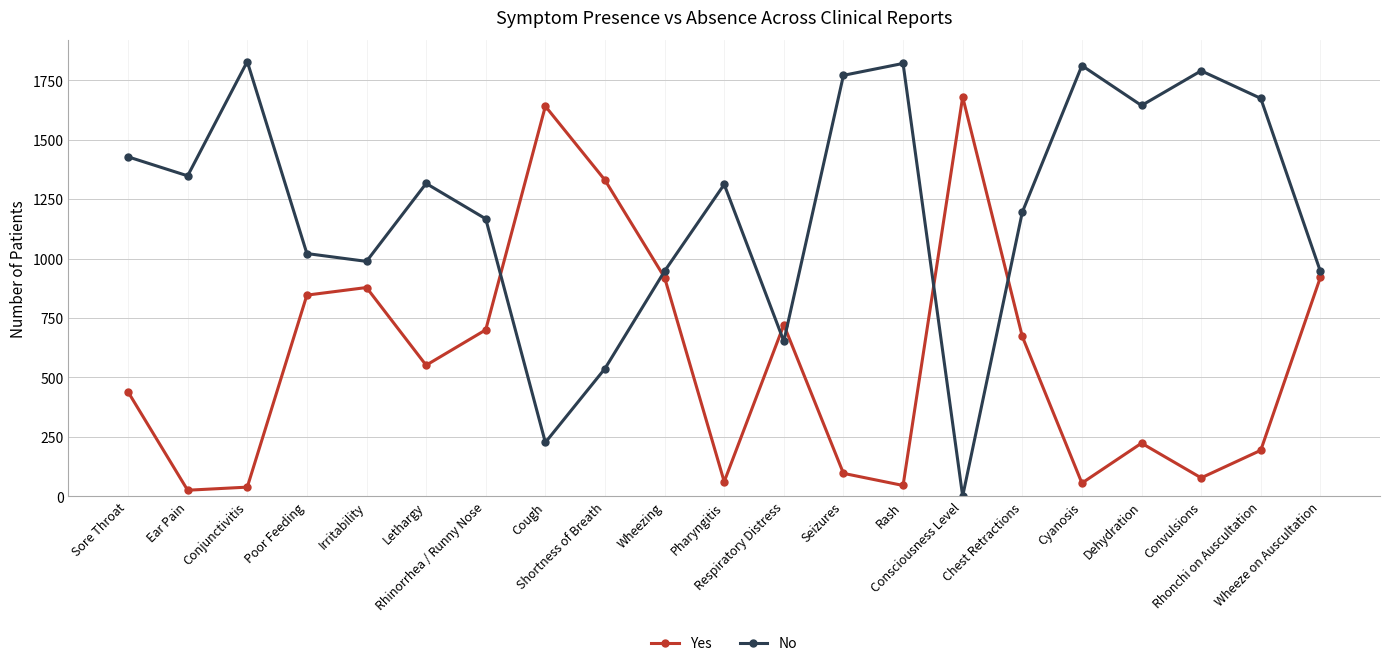

Which series has the widest spread of values?

No